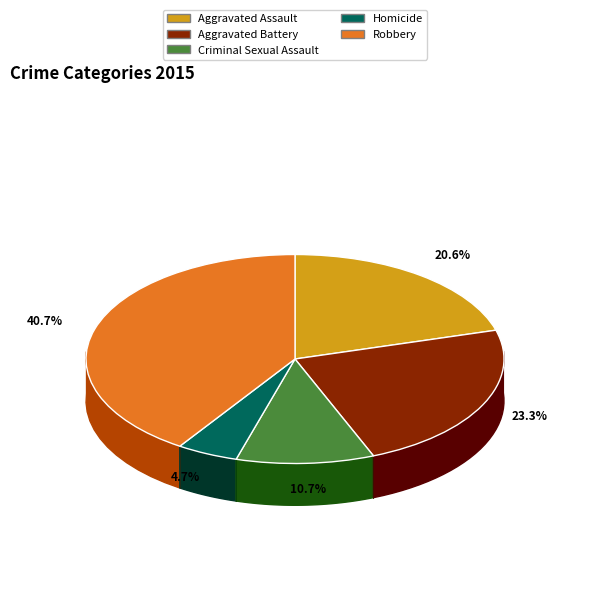

The Homicide slice represents 5% of the pie. True or false?

True